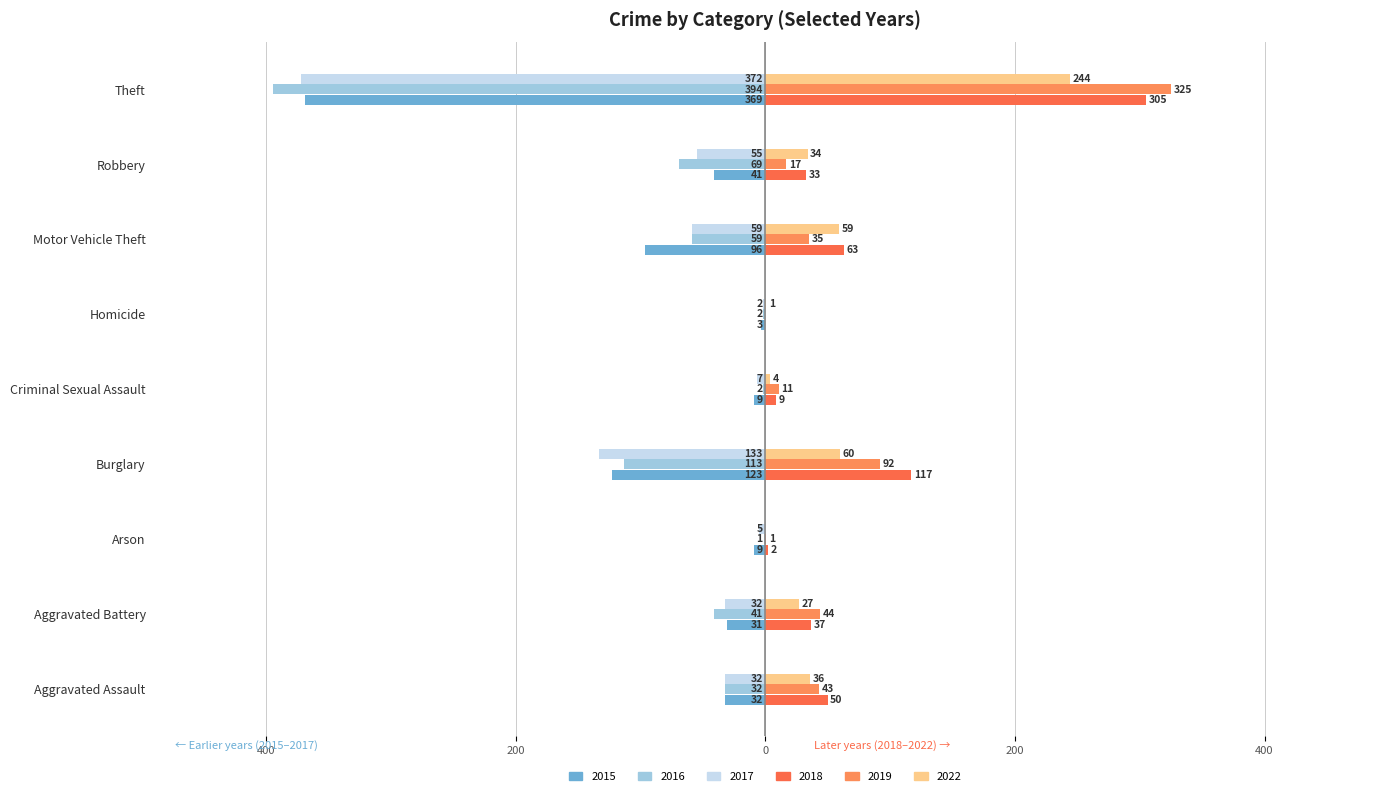

What is the smallest value displayed?

-394